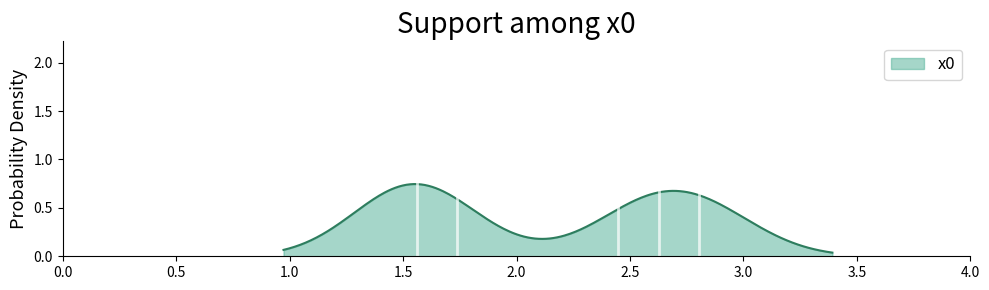

True or false: there are more than 0 points higher than both neighbors.

True